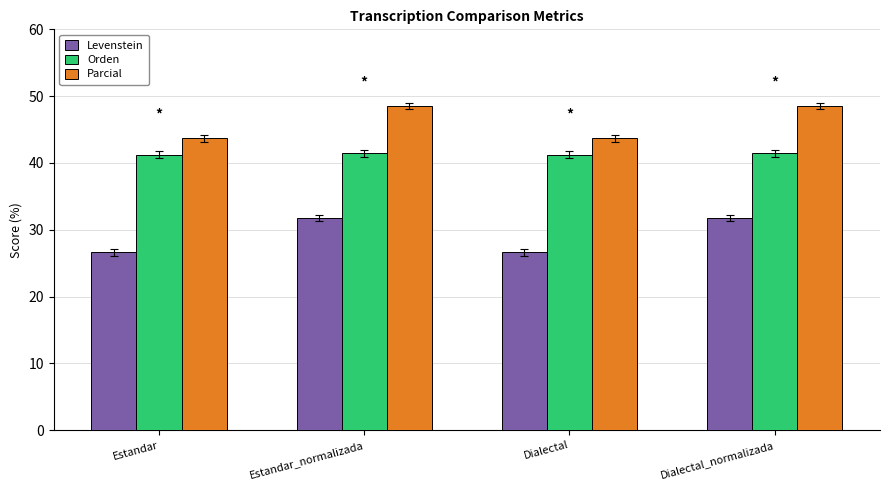

Count the number of categories in the chart.

4